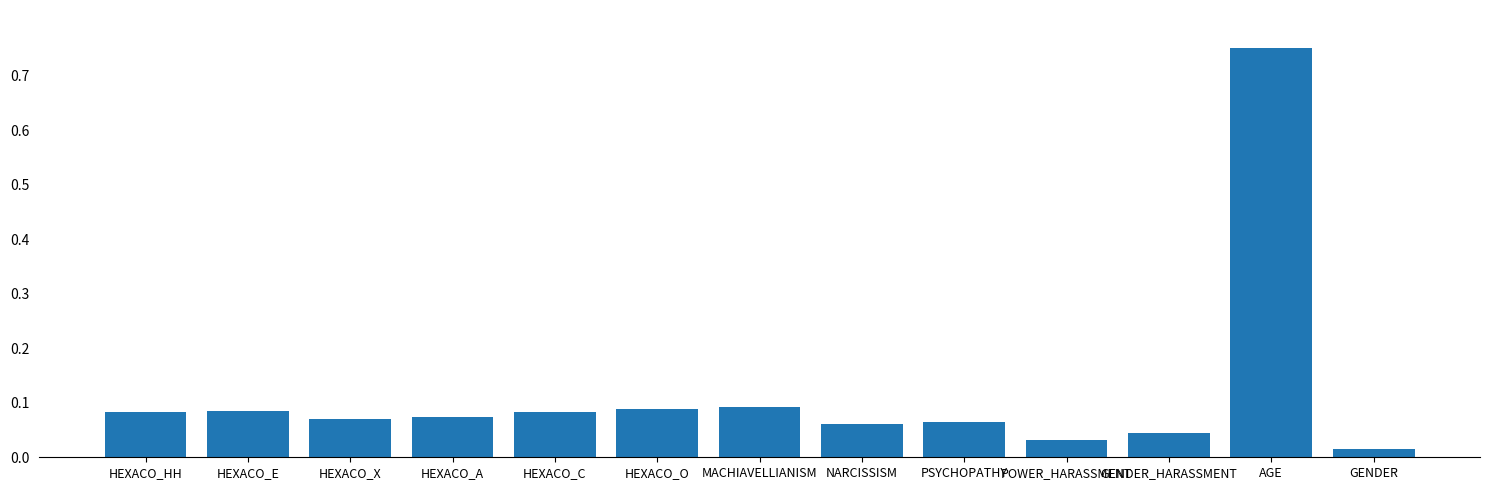

How many distinct data groups are displayed?

1